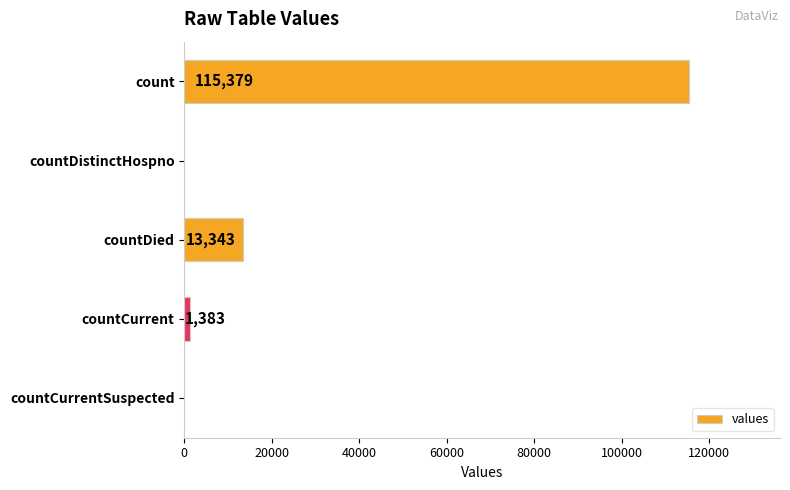

Where is the data nearest to the value 57689?

countDied